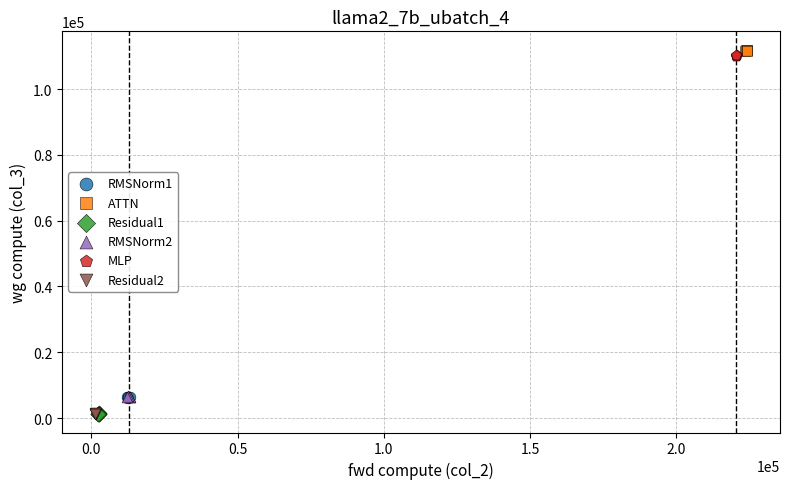

Which series reaches the maximum Y coordinate?

ATTN